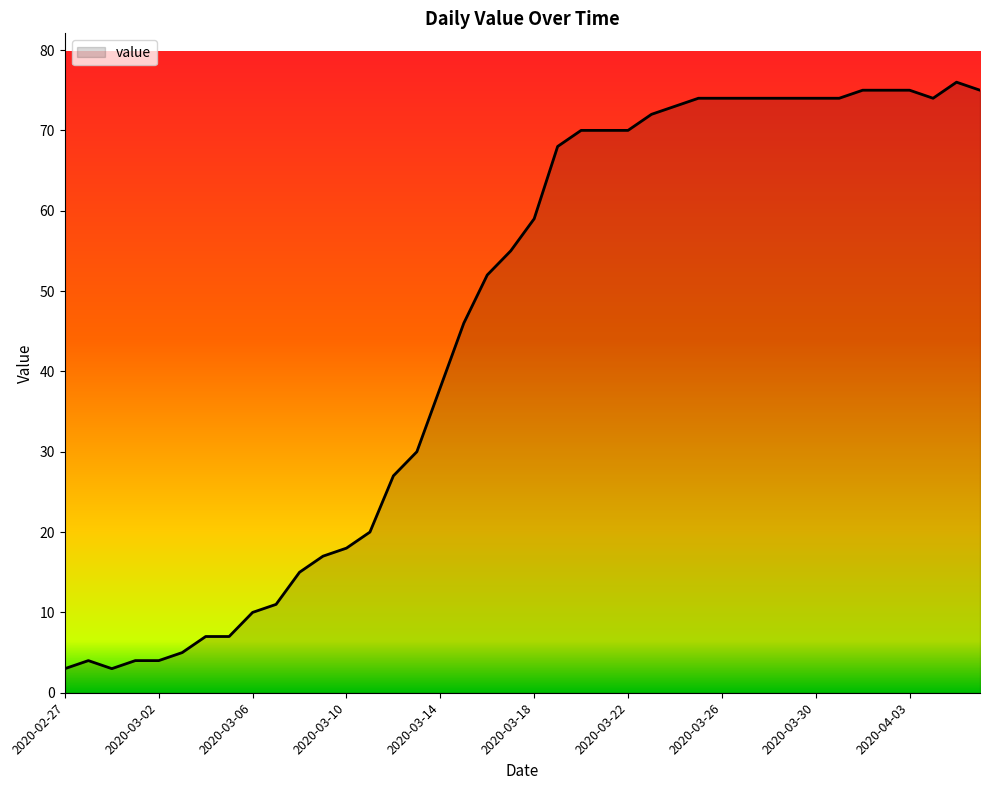

What is the difference between the maximum and minimum values?

73